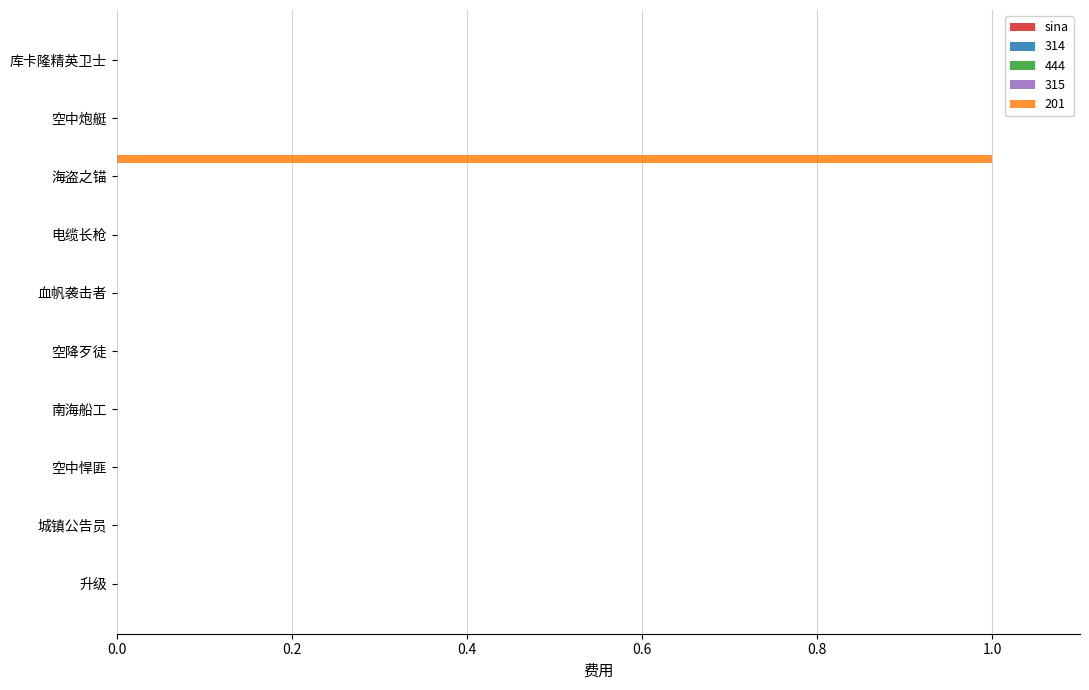

Are the bars horizontal?

Yes